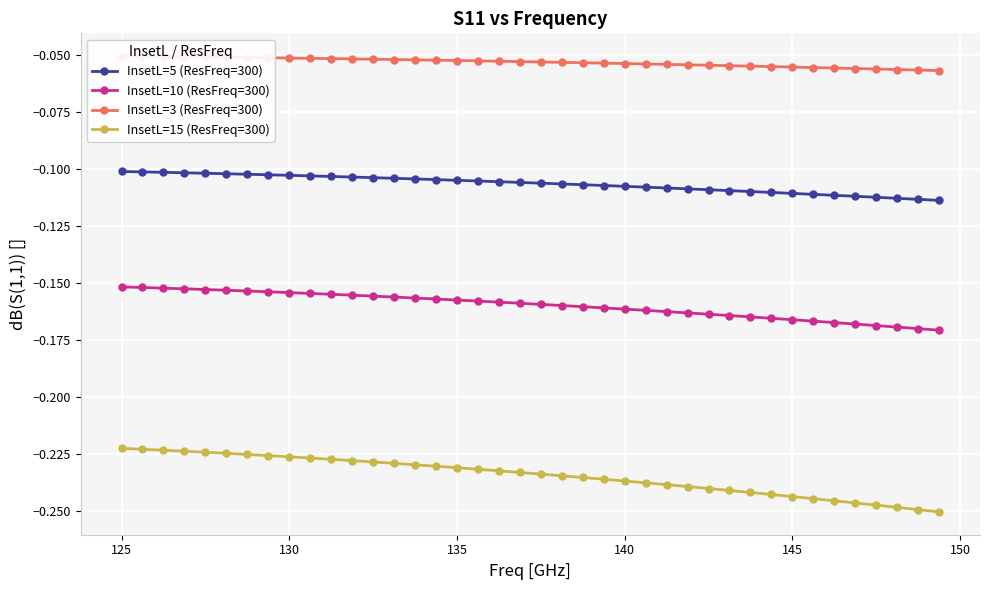

Rank the series by their maximum value, from highest to lowest.

InsetL=3 (ResFreq=300), InsetL=5 (ResFreq=300), InsetL=10 (ResFreq=300), InsetL=15 (ResFreq=300)